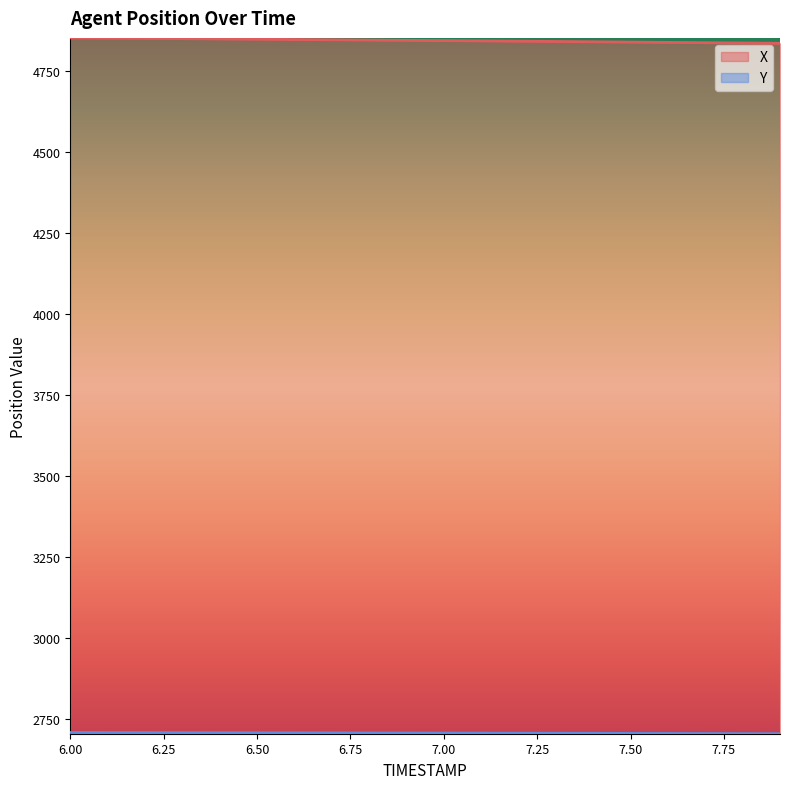

What is the value of the X point at the 19th from the left?

4837.5